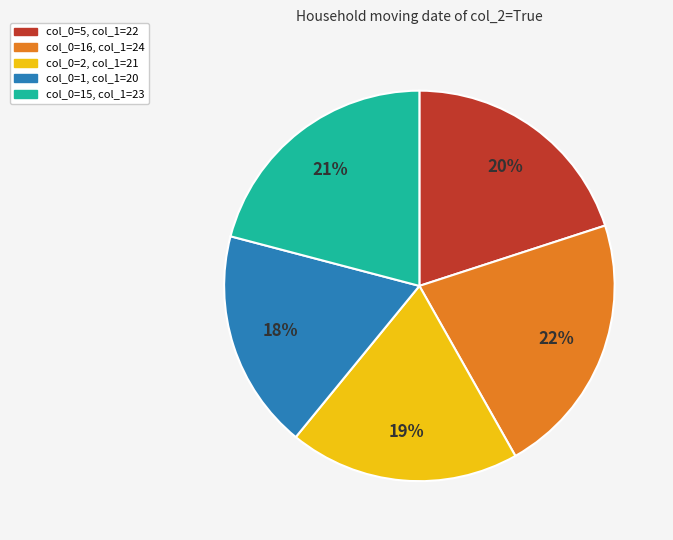

To the nearest percent, what is the difference between the largest and smallest slice percentages?

4%